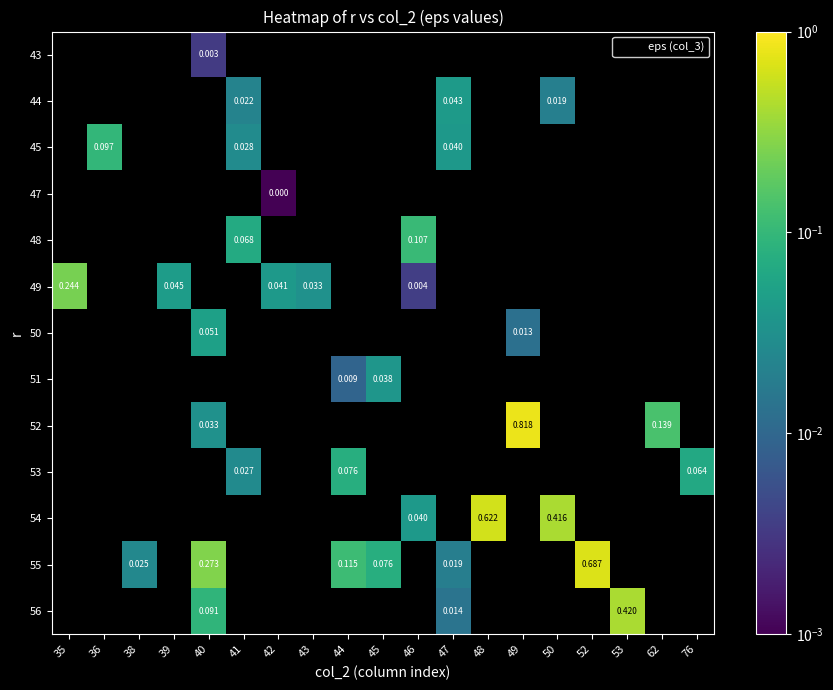

How many data points does each series have?

19